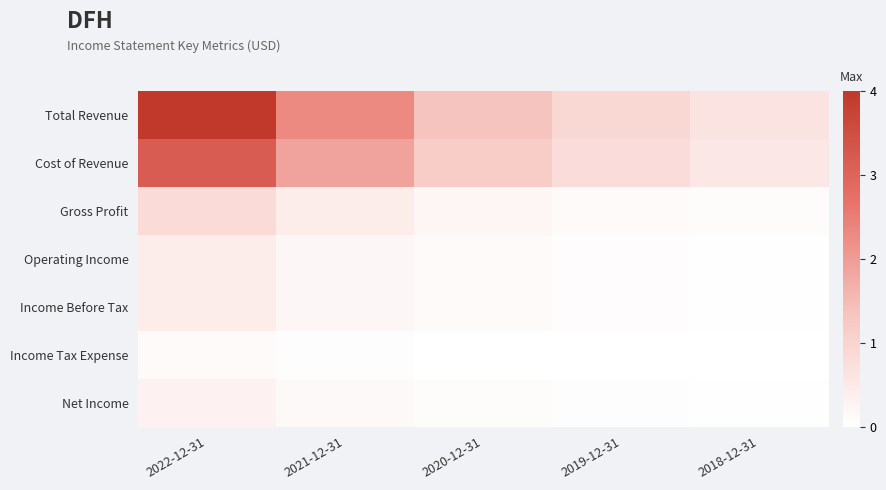

Rank the series at 2018-12-31 from highest to lowest value.

Total Revenue, Cost of Revenue, Gross Profit, Operating Income, Income Before Tax, Net Income, Income Tax Expense